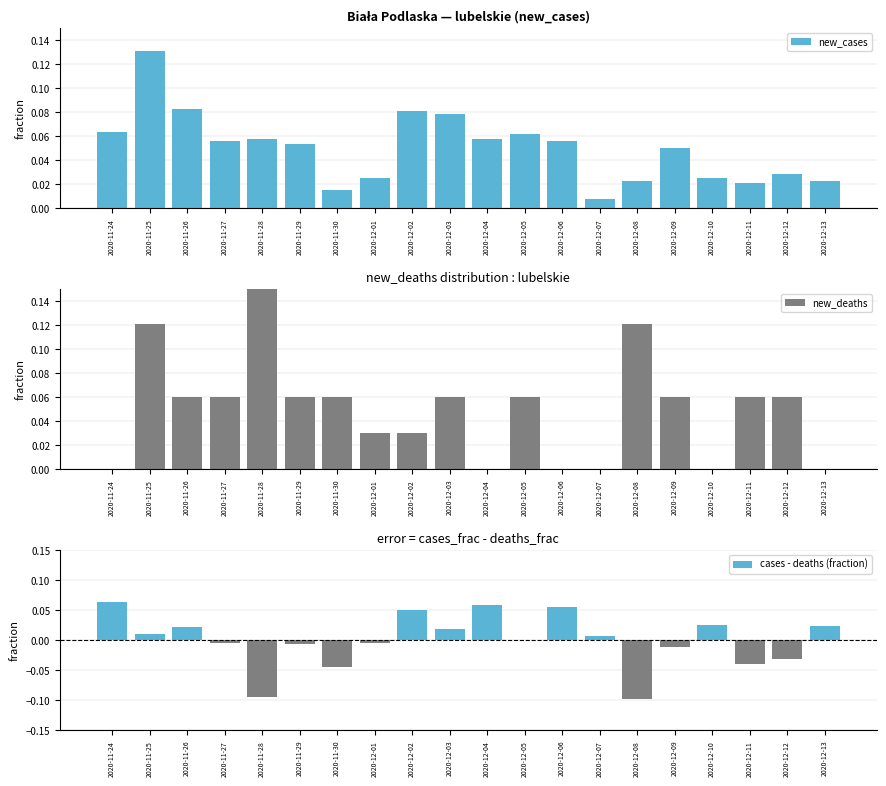

What is the average value of the new_deaths series?

0.1